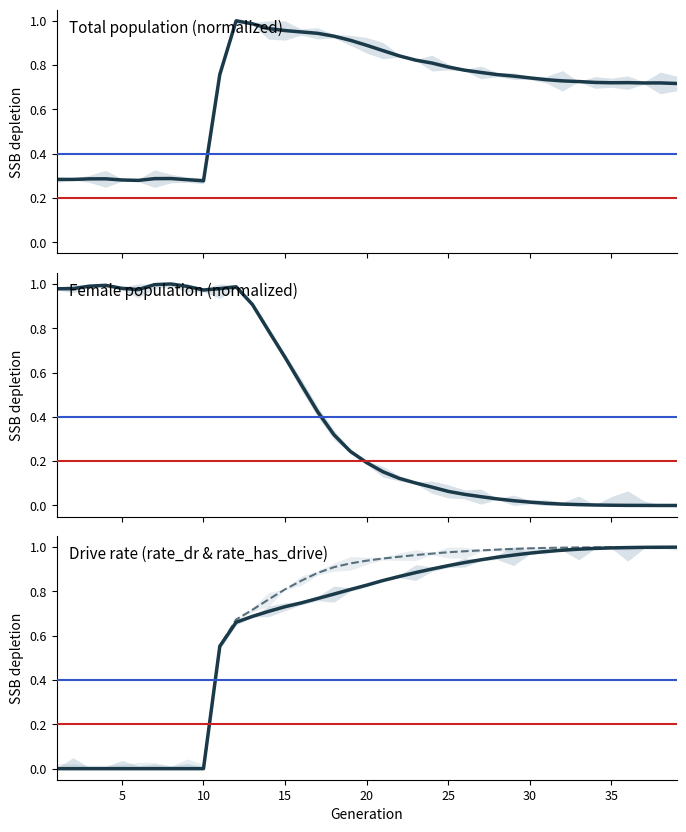

What is the difference between the highest and lowest values at 15?

0.4